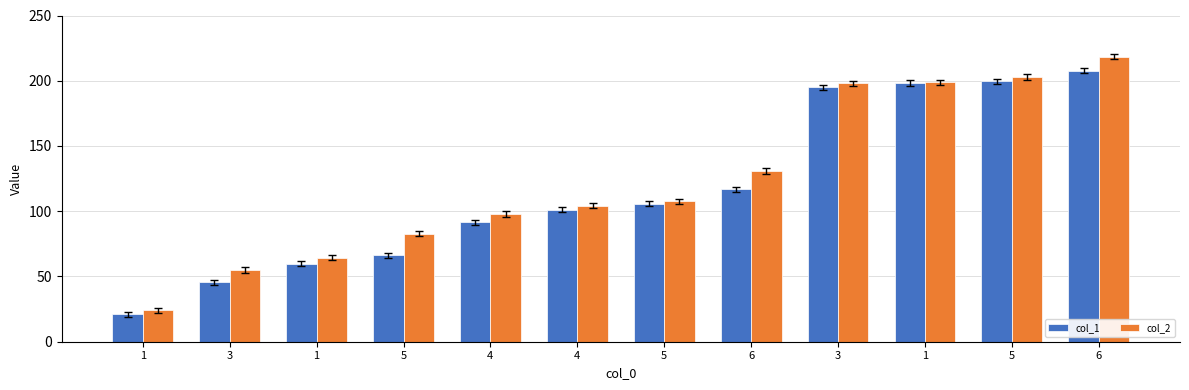

What are all the series names shown in the legend?

col_1, col_2